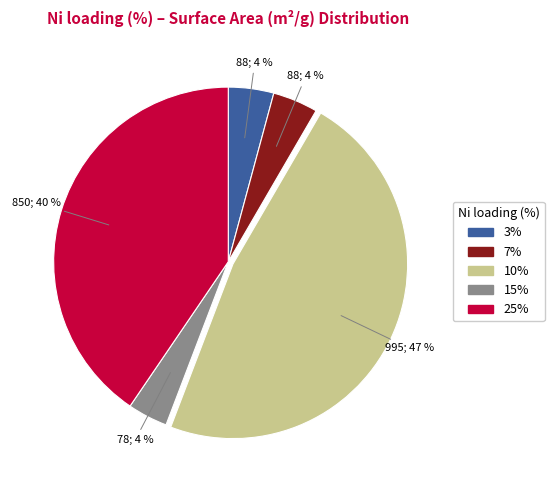

Does any single category account for the majority?

No